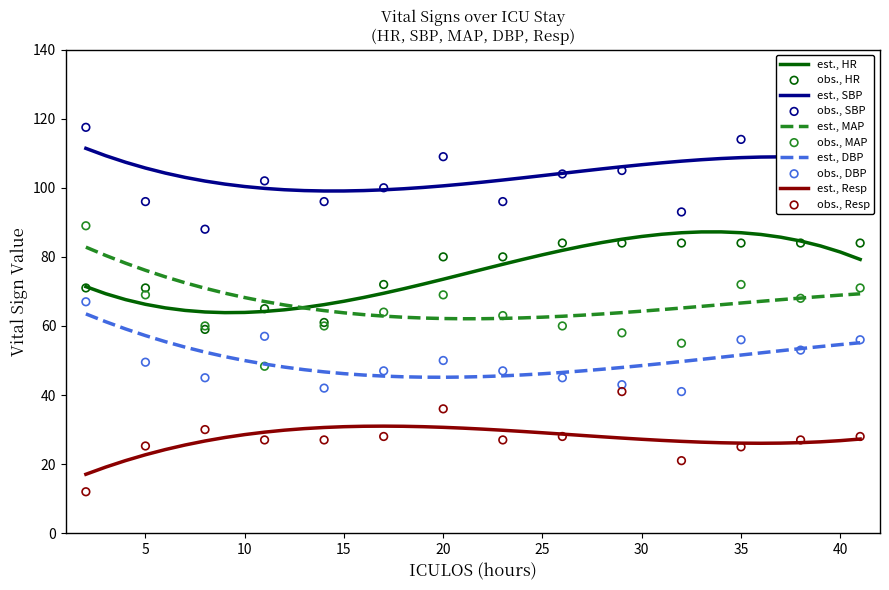

Which series has the largest total across all categories?

SBP